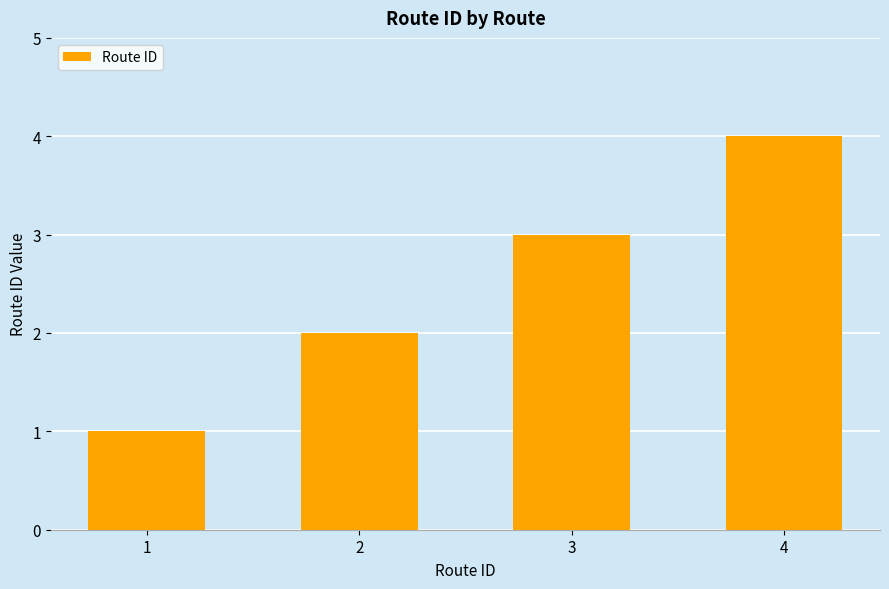

Are the bars horizontal?

No